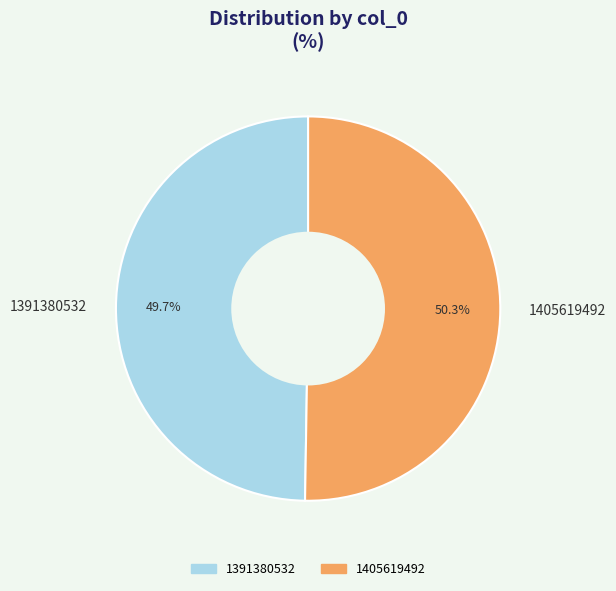

Which category has the biggest portion of the pie?

1405619492